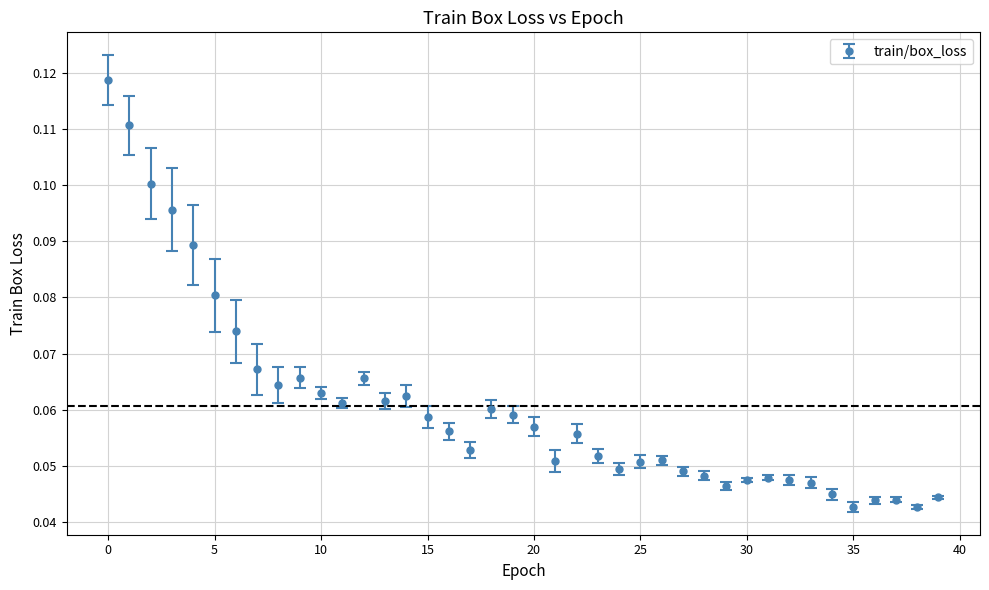

True or false: there are more than 2 points higher than both neighbors.

True